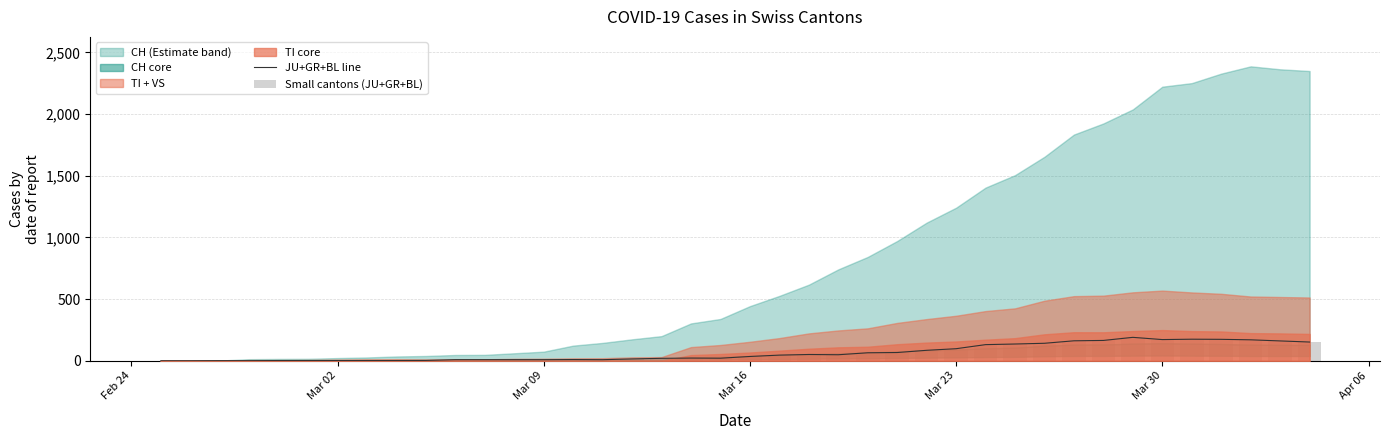

What is the difference between the maximum and minimum values in the JU+GR+BL line series?

190